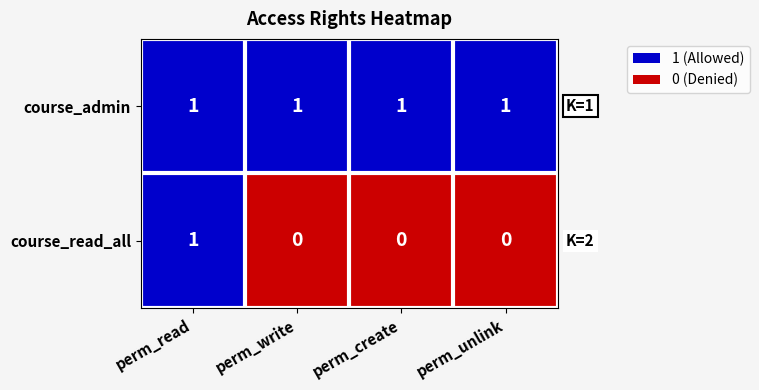

At how many categories does at least one series exceed 0?

4